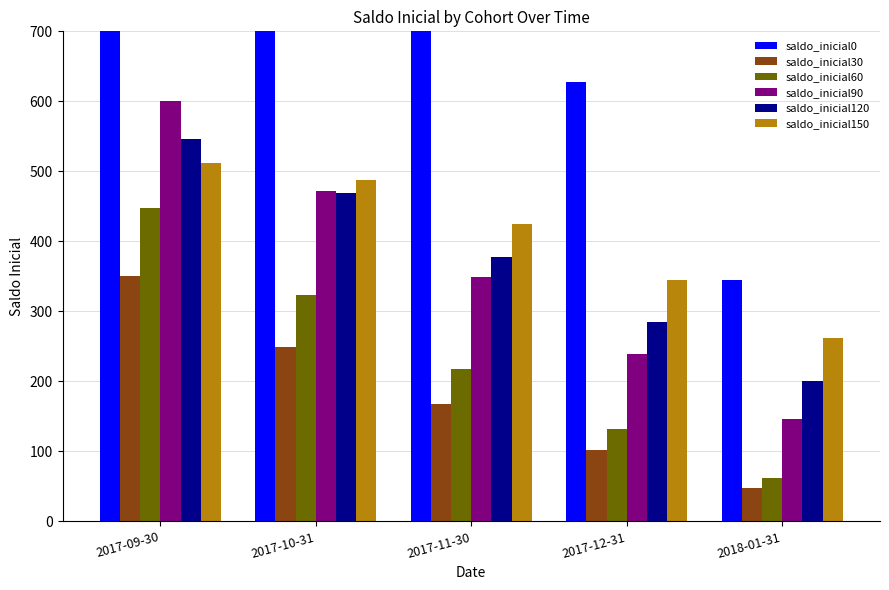

List the labels in order of saldo_inicial30 value, smallest first.

2018-01-31, 2017-12-31, 2017-11-30, 2017-10-31, 2017-09-30